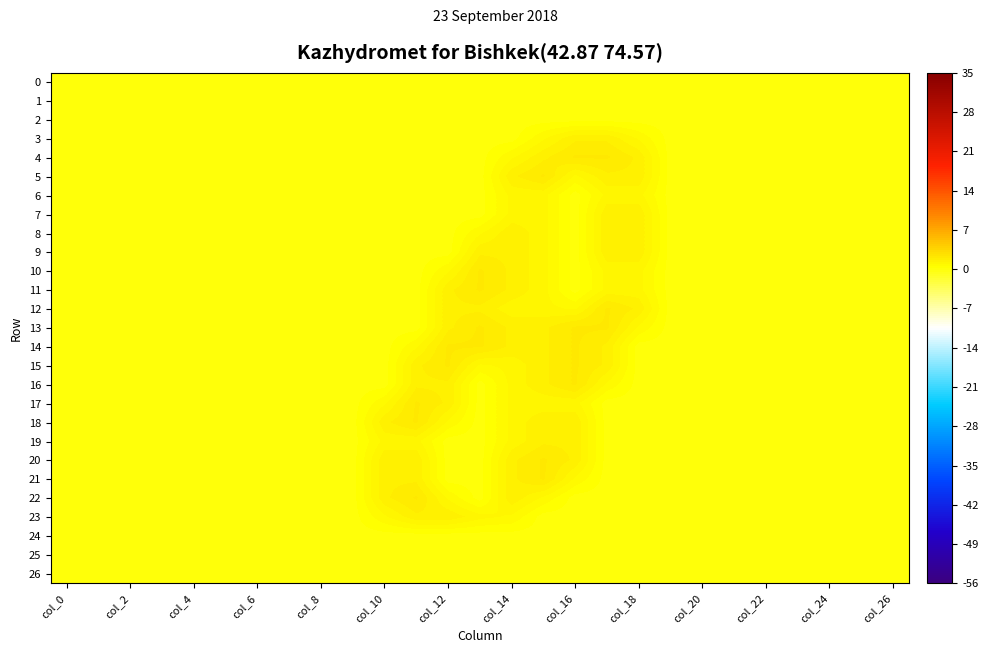

At which category does the chart reach its peak across all series?

col_16